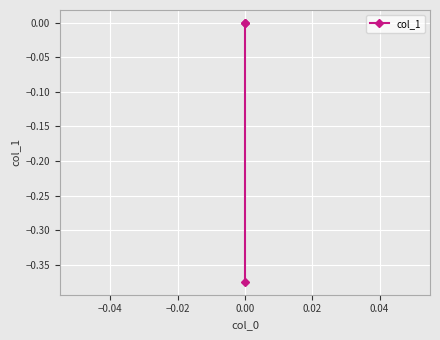

What is the minimum value shown in the chart?

-0.4